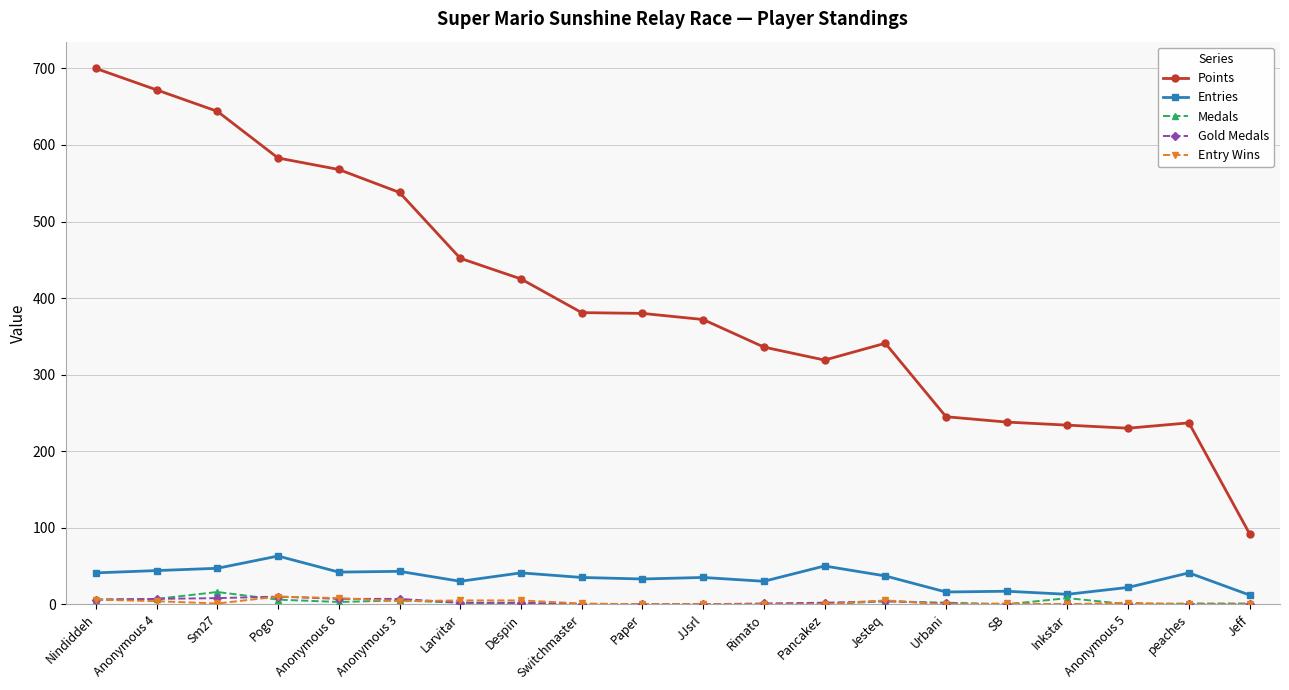

What is the maximum value shown in the chart?

700